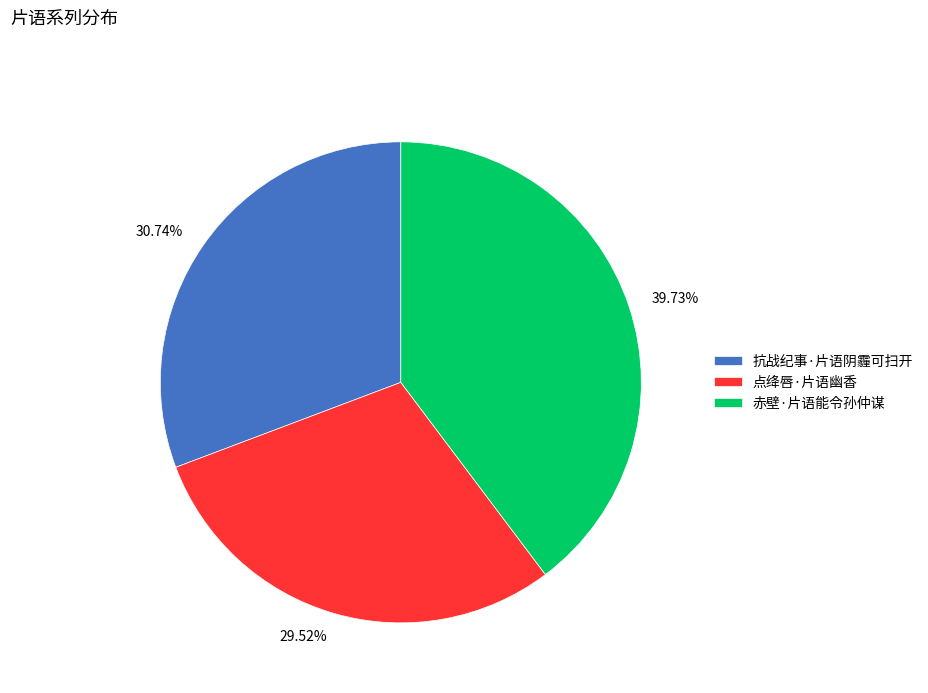

Rank the categories by value from lowest to highest.

点绛唇·片语幽香, 抗战纪事·片语阴霾可扫开, 赤壁·片语能令孙仲谋